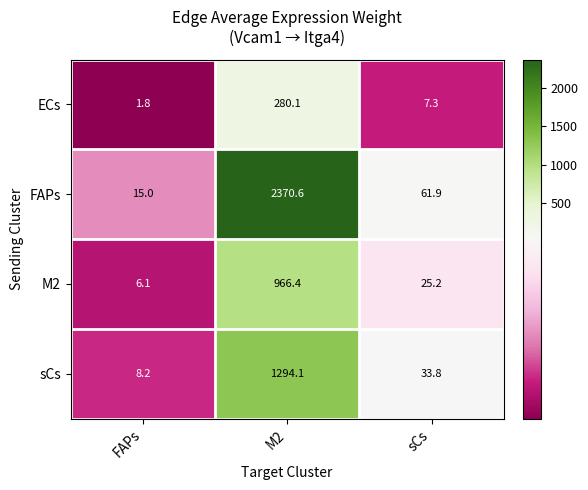

At which category is the sum across all series the highest?

M2